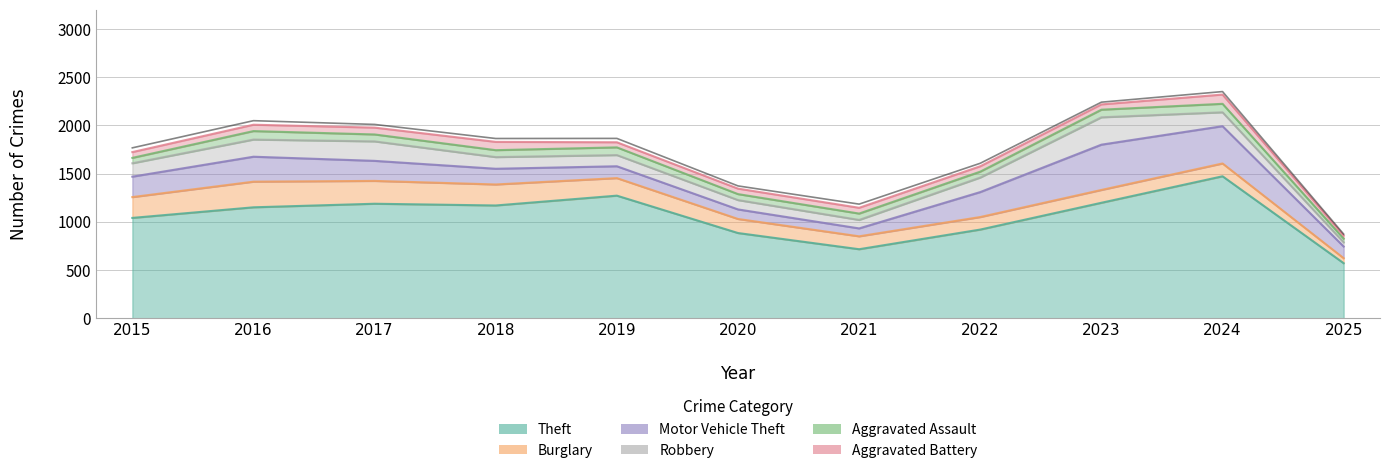

Reading left to right, what are all the values shown in this chart?

Theft: 1041	1151	1188	1170	1272	884	716	920	1198	1473	571
Burglary: 216	266	237	218	182	146	134	130	133	133	52
Motor Vehicle Theft: 212	259	208	163	123	99	82	259	470	387	121
Robbery: 139	178	202	121	116	97	88	151	284	144	43
Aggravated Assault: 56	88	72	72	80	62	66	61	79	88	39
Aggravated Battery: 60	66	71	86	53	57	60	56	55	96	32